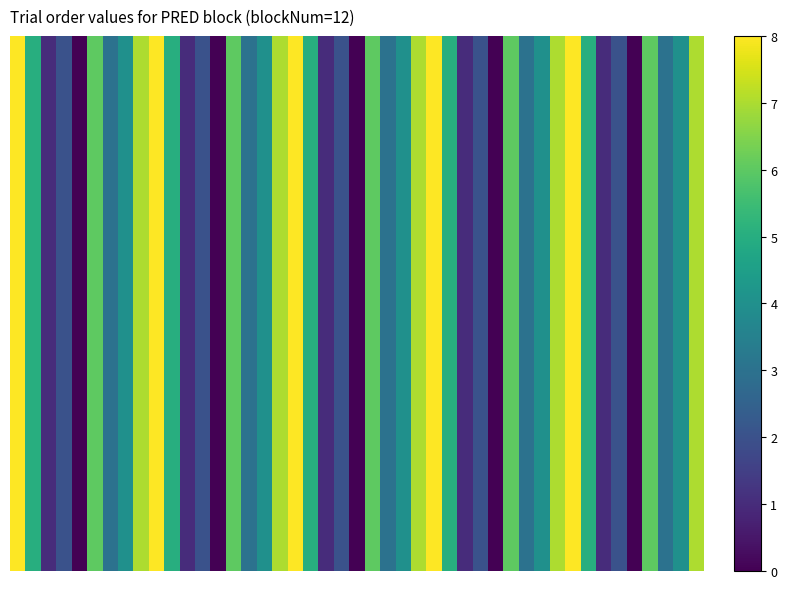

Reading left to right, what are all the values shown in this chart?

90: 8	5	1	2	0	6	3	4	7
91: 8	5	1	2	0	6	3	4	7
92: 8	5	1	2	0	6	3	4	7
93: 8	5	1	2	0	6	3	4	7
94: 8	5	1	2	0	6	3	4	7
95: 8	5	1	2	0	6	3	4	7
96: 8	5	1	2	0	6	3	4	7
97: 8	5	1	2	0	6	3	4	7
98: 8	5	1	2	0	6	3	4	7